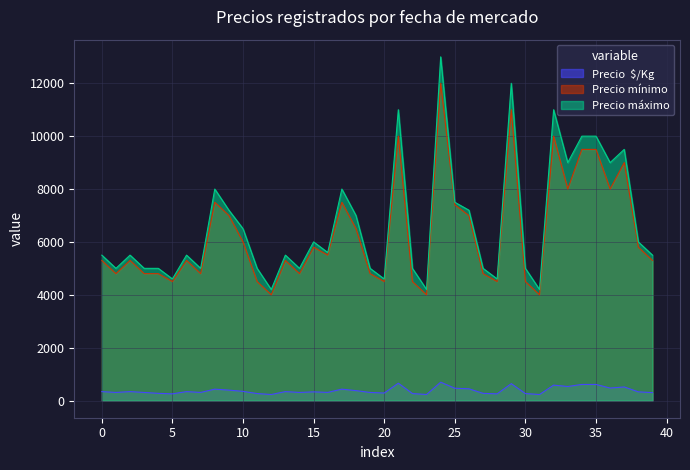

How many values in the Precio  $/Kg series exceed 338?

16